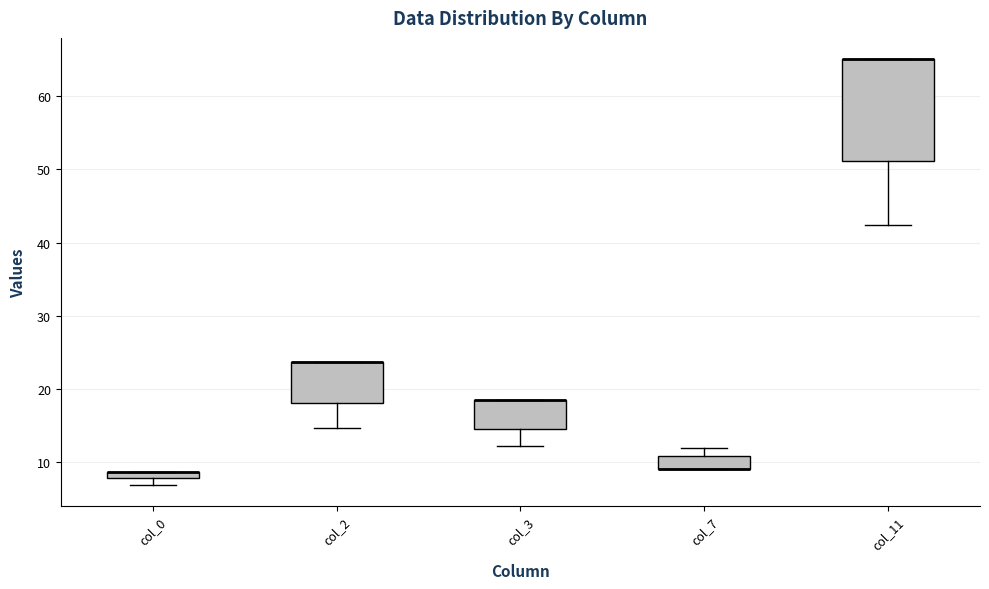

Comparing the boxes themselves (not the whiskers), which one is the tallest?

col_11